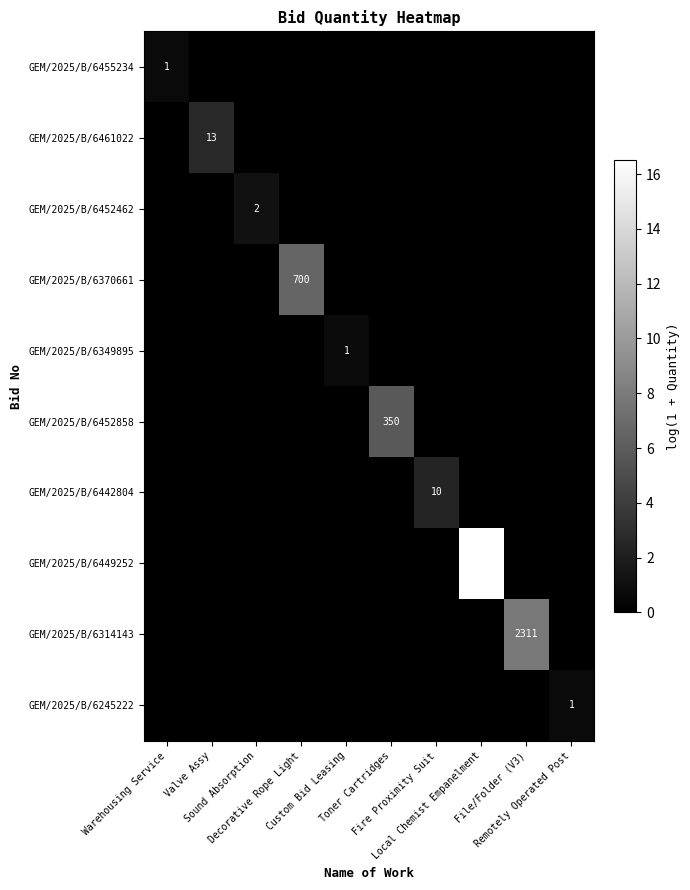

List the series in order of their peak value, highest first.

GEM/2025/B/6449252, GEM/2025/B/6314143, GEM/2025/B/6370661, GEM/2025/B/6452858, GEM/2025/B/6461022, GEM/2025/B/6442804, GEM/2025/B/6452462, GEM/2025/B/6455234, GEM/2025/B/6349895, GEM/2025/B/6245222